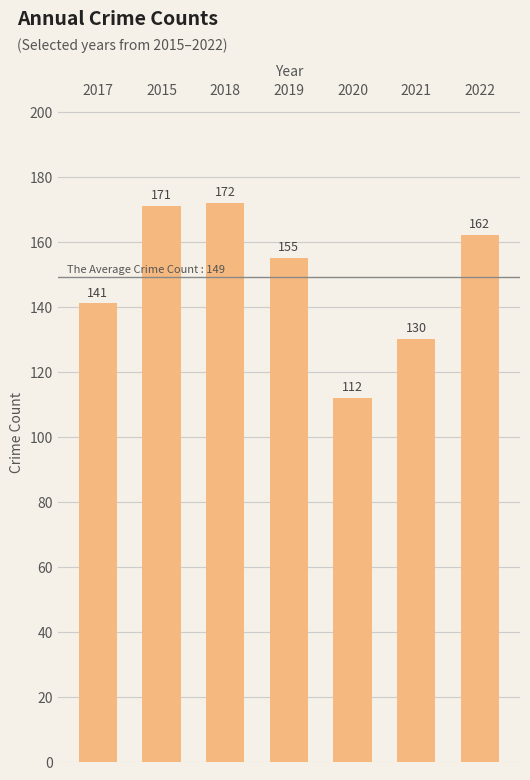

What position from the right is 2015?

6